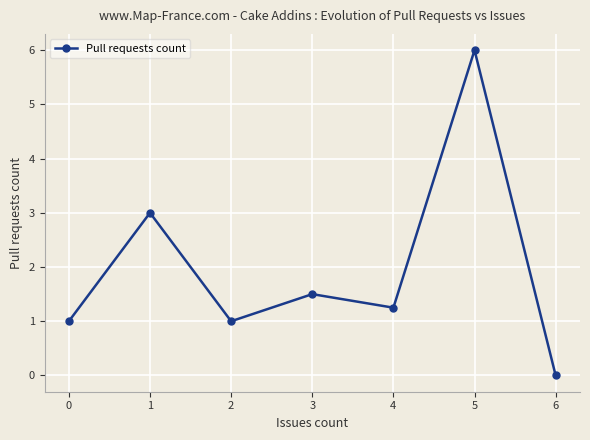

The chart shows a value of 1.2 at 4. True or false?

True